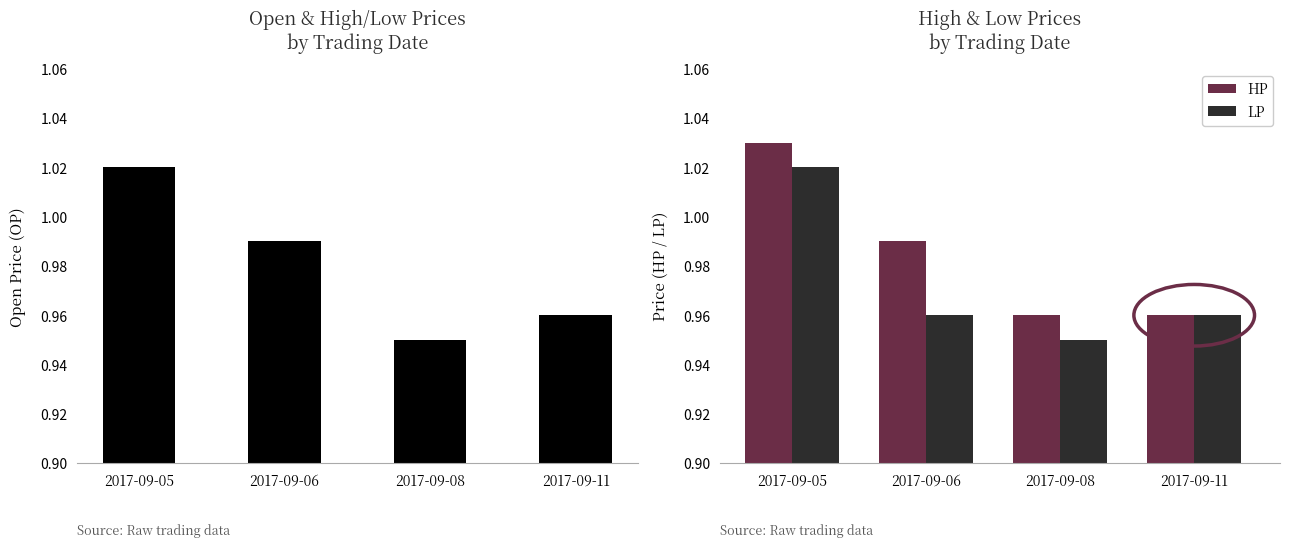

The value of OP at 2017-09-06 is 1.0. True or false?

True